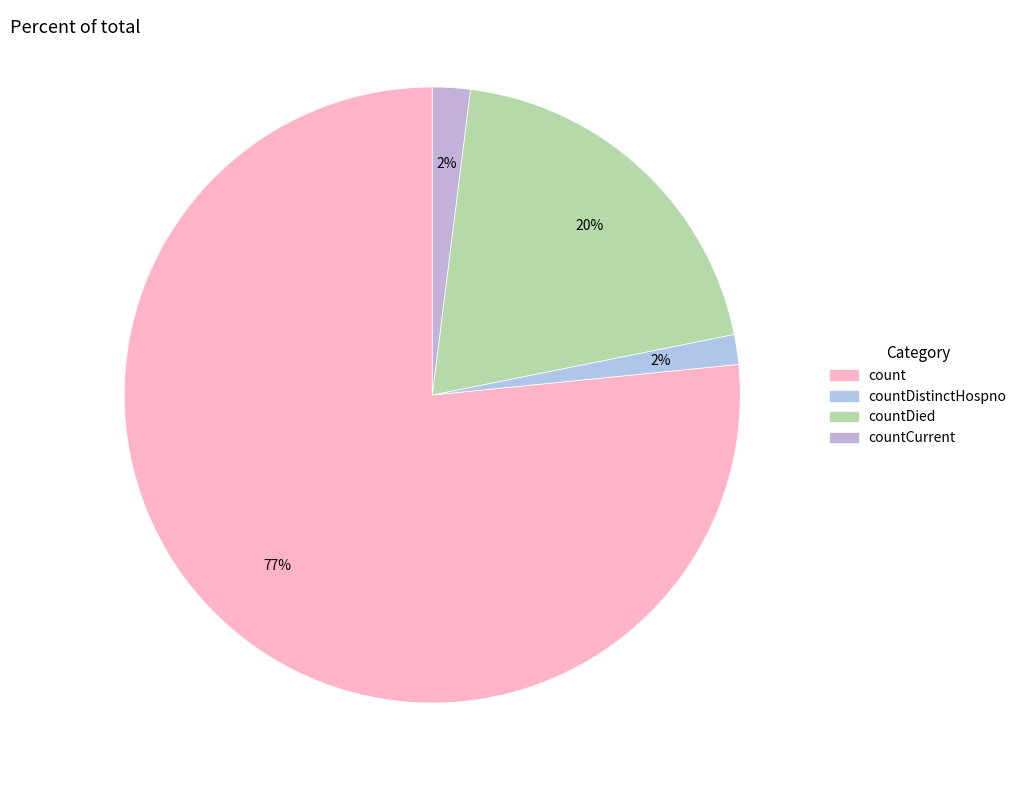

Count the number of slices in the pie.

4